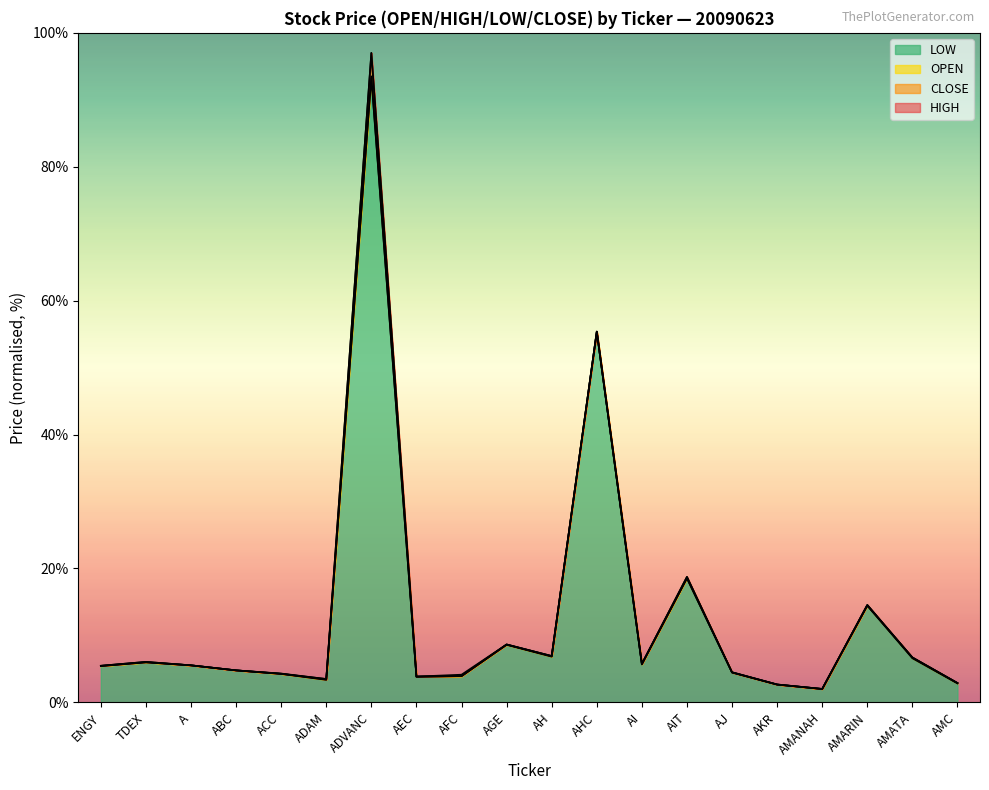

At which label is <HIGH> closest to 49?

AHC